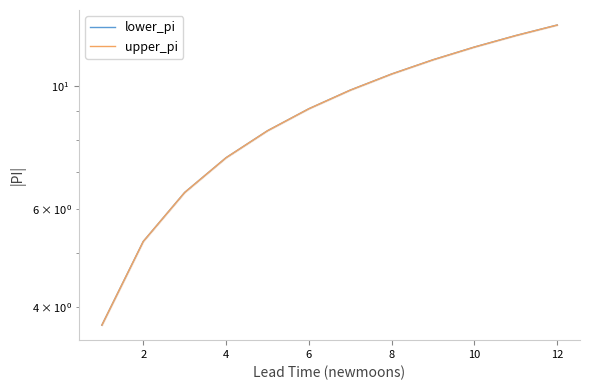

True or false: upper_pi and lower_pi cross at least once.

False